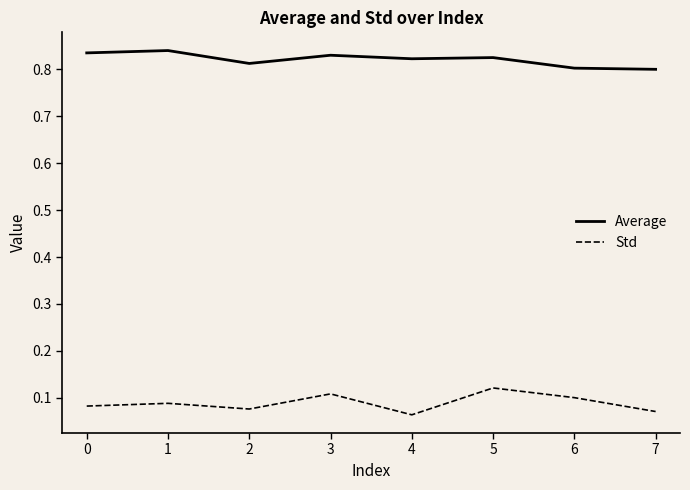

True or false: Average and Std cross at least once.

False